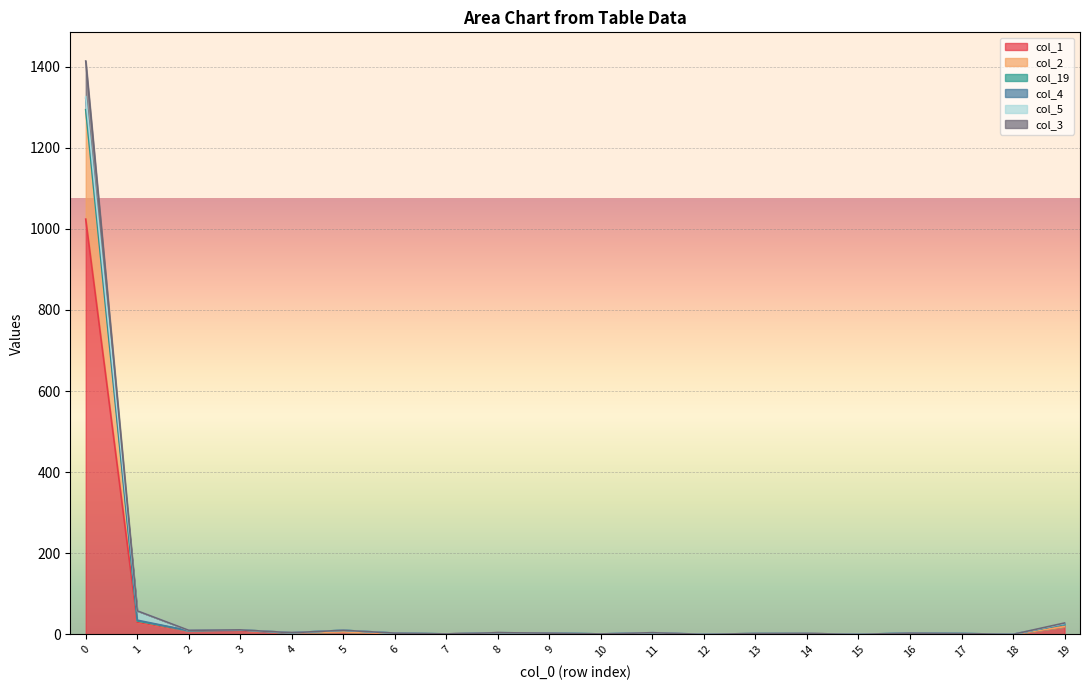

What is the spread (max minus min) of values at 2?

1